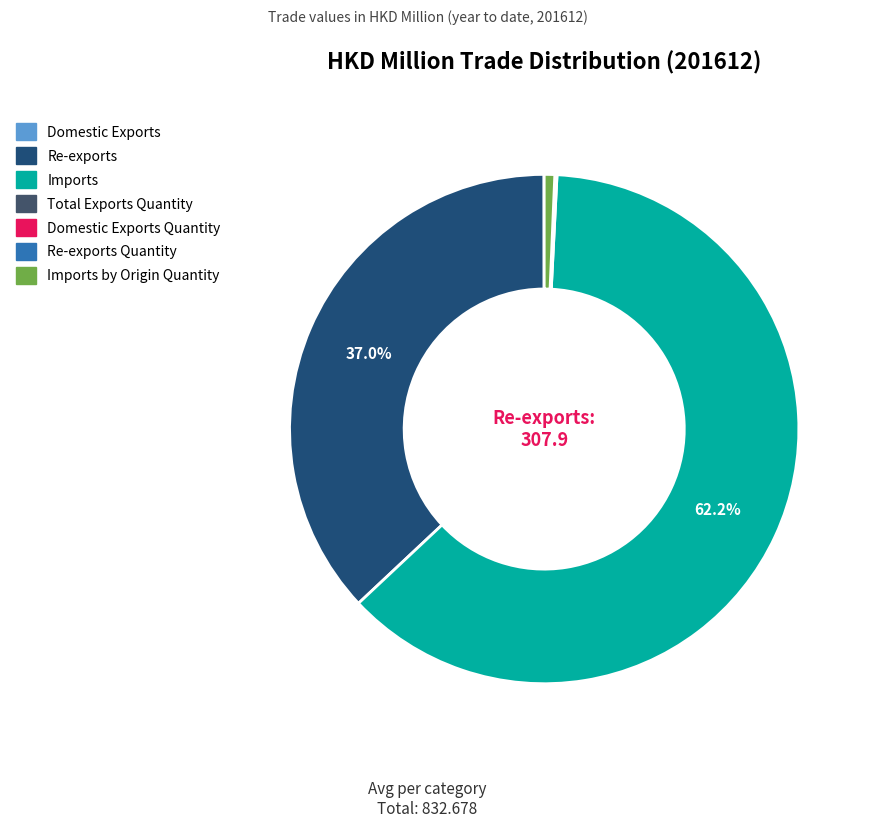

Does any single category account for the majority?

Yes